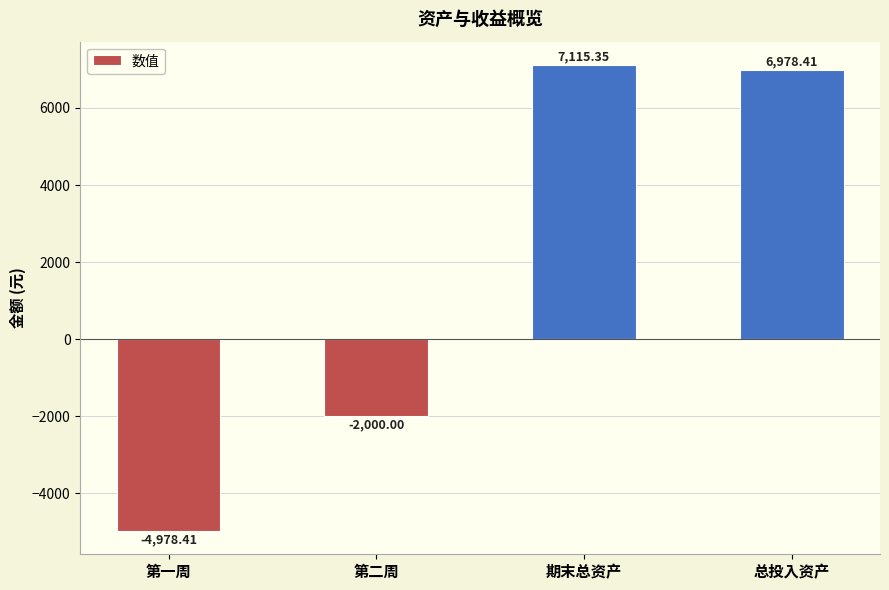

What is the average value?

1778.8